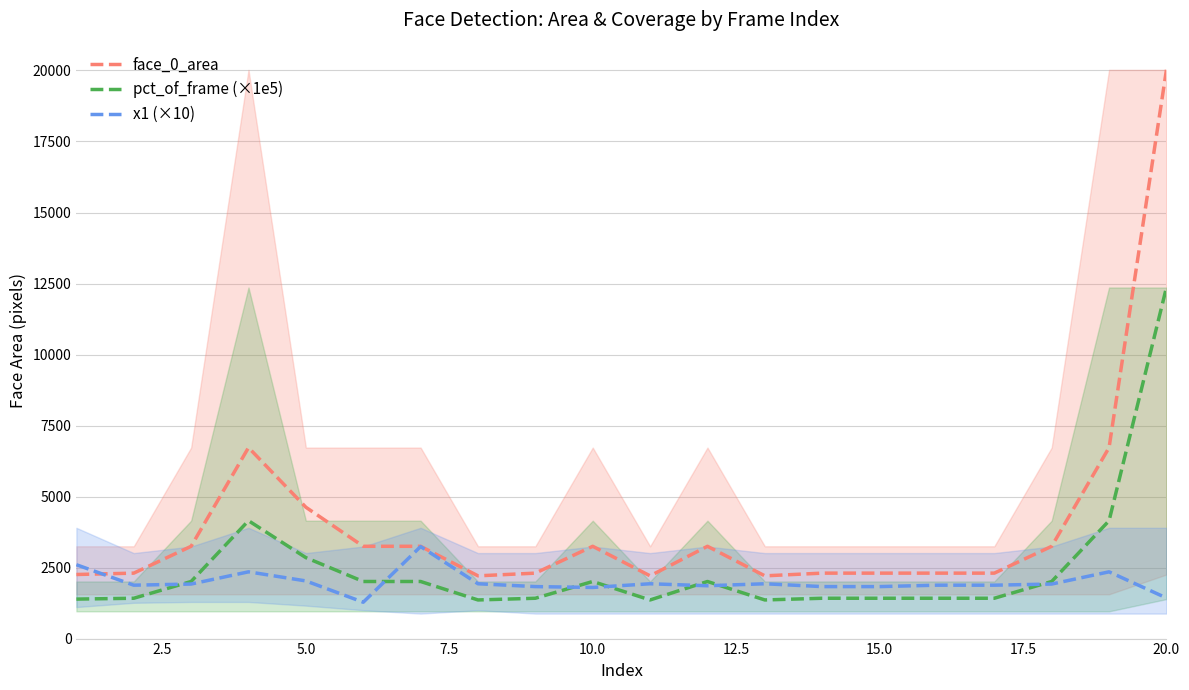

What is the highest value of the x1 (×10) series?

3240